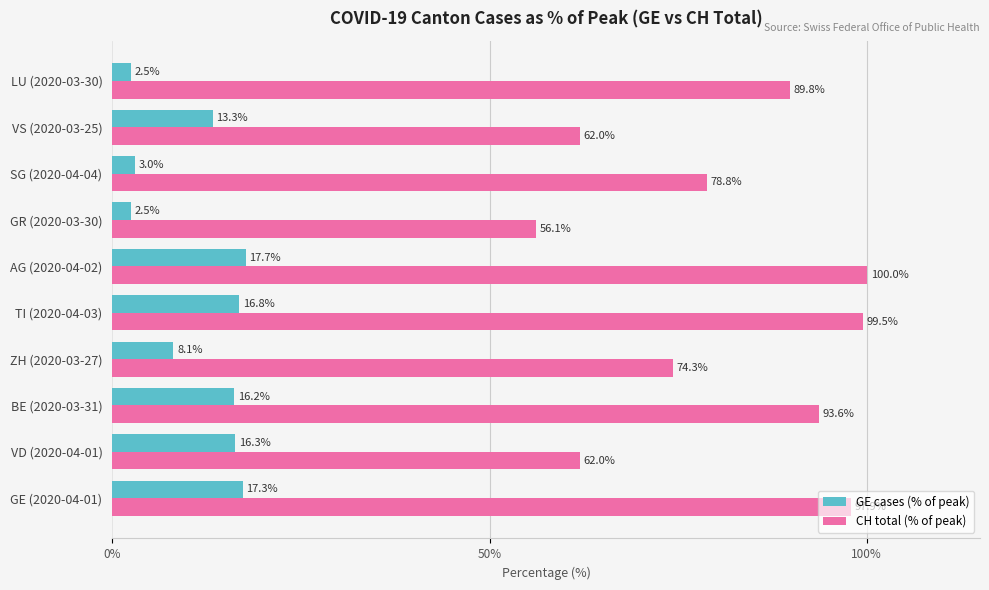

What is the minimum value for CH total (% of peak)?

56.1